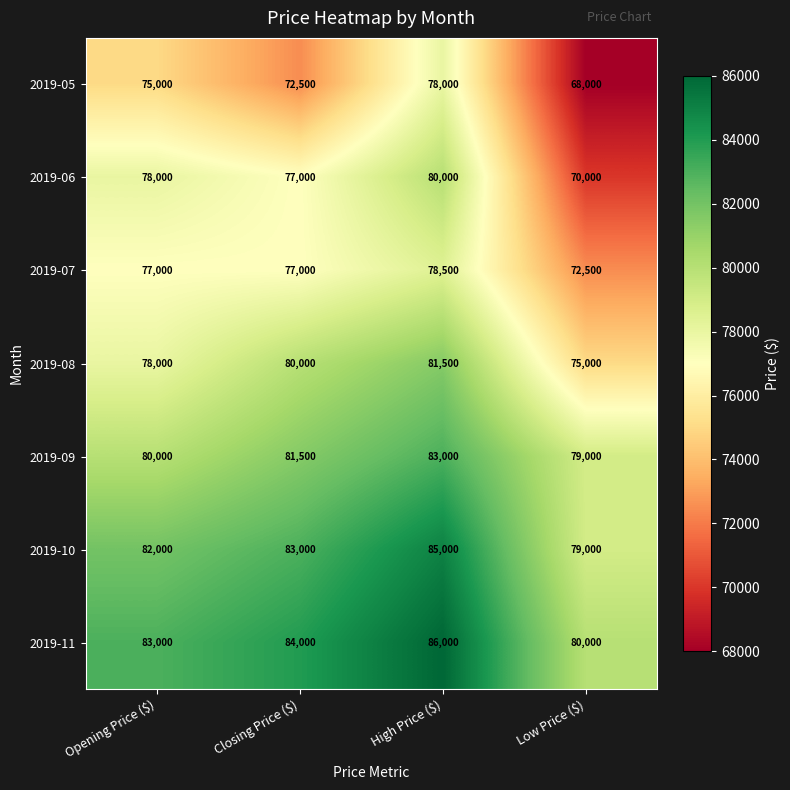

Where is 2019-10 nearest to the value 82000?

Opening Price ($)